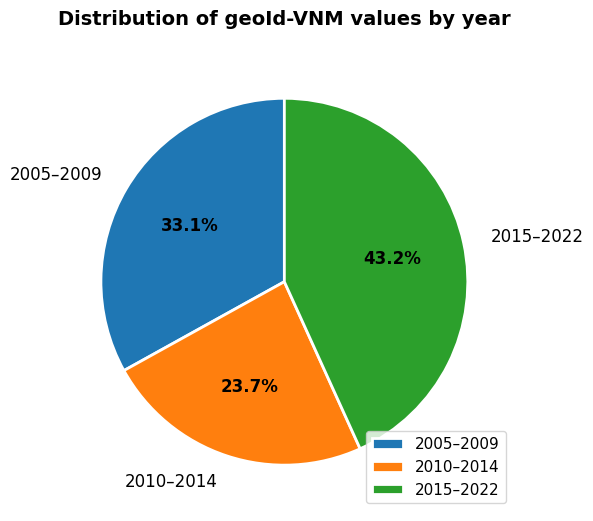

What is the ratio of the value at 2015–2022 to the value at 2010–2014?

1.8